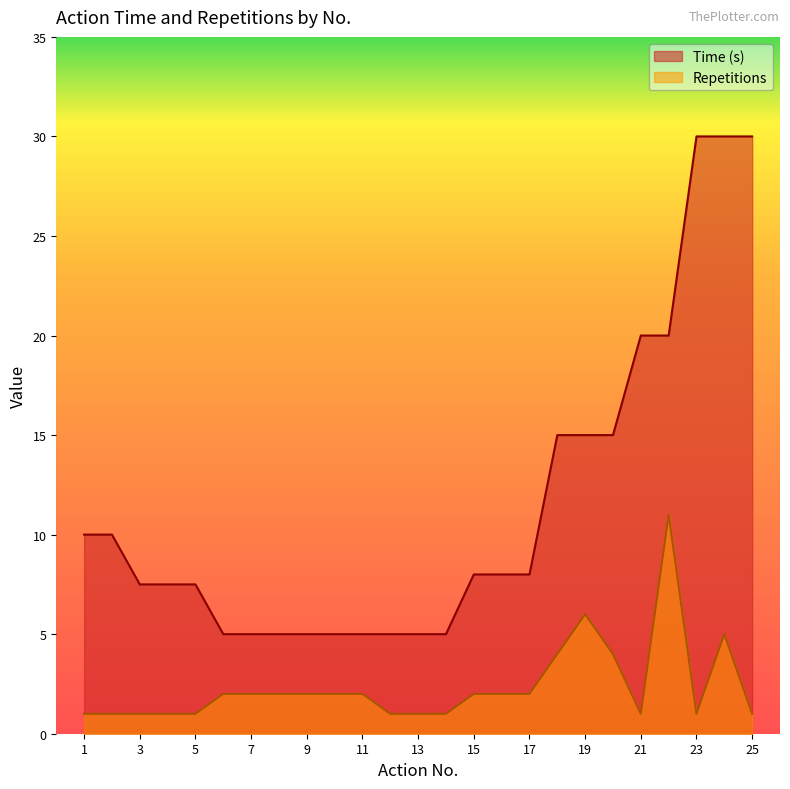

Count the number of categories in the chart.

25